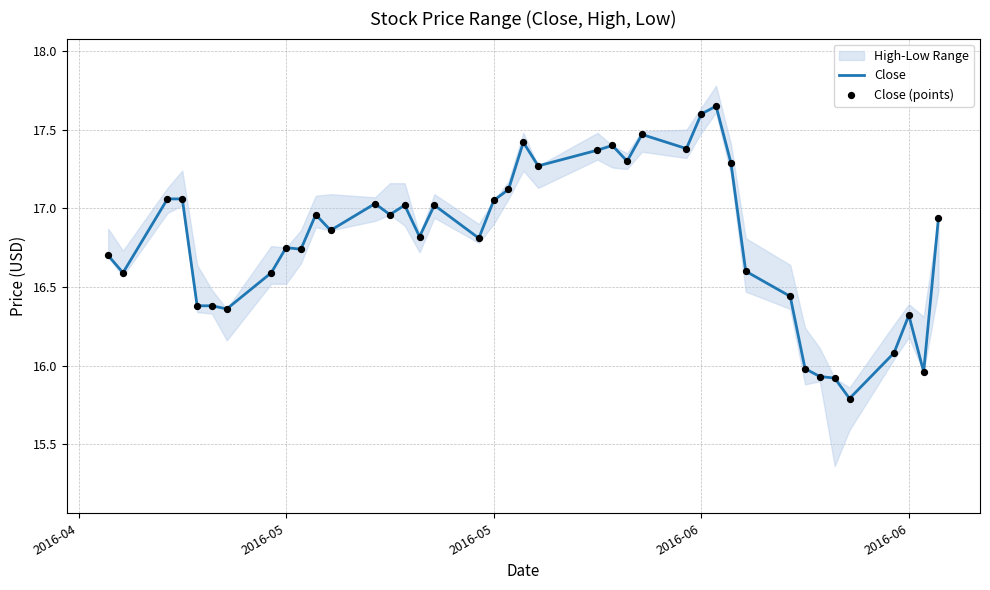

Is the value of Close (points) at 11 greater than the value of Close at 5?

Yes